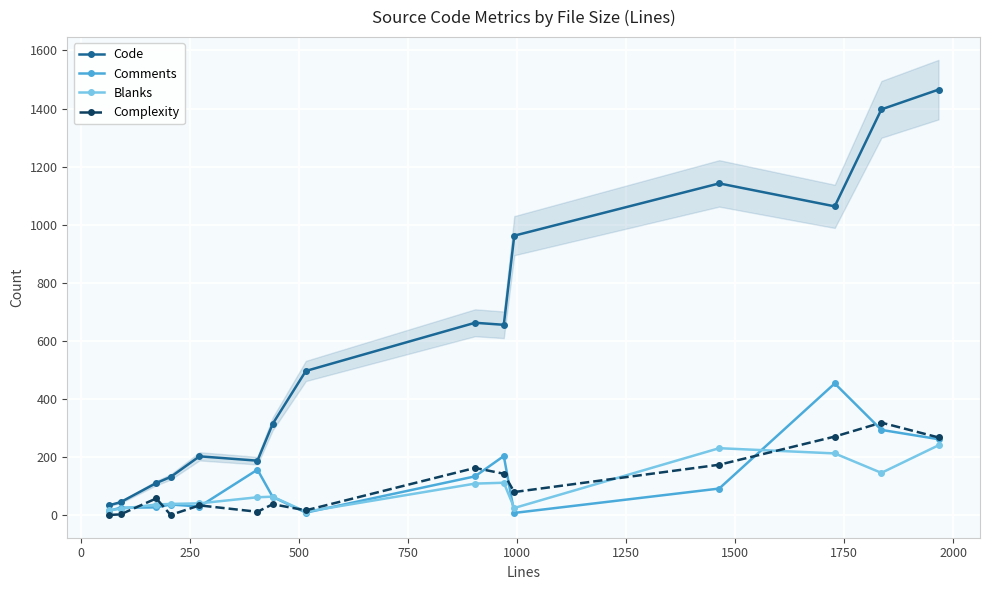

Is this an area chart (filled region under the line)?

No